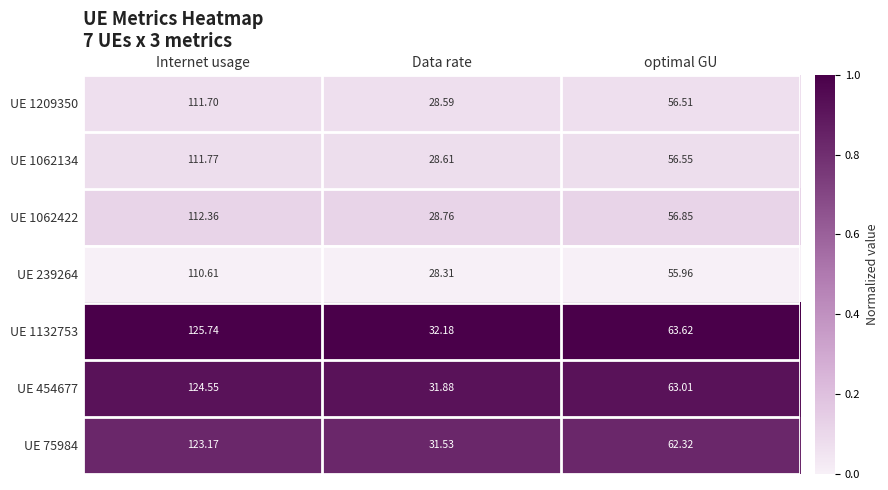

At which category is the sum across all series the highest?

Internet usage